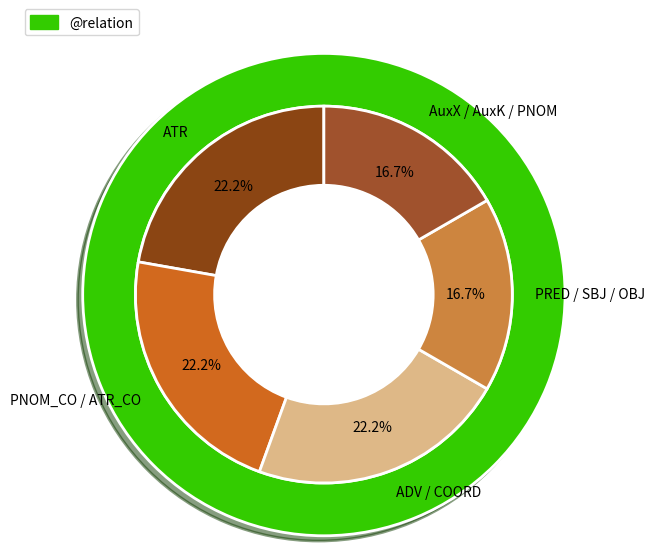

Which category has the biggest portion of the pie?

ATR